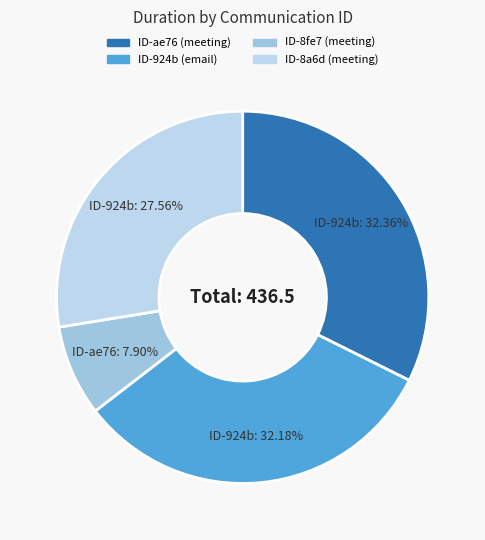

Which slice is the smallest?

8fe7b155-8aac-43b7-a813-d6acc69a50ea